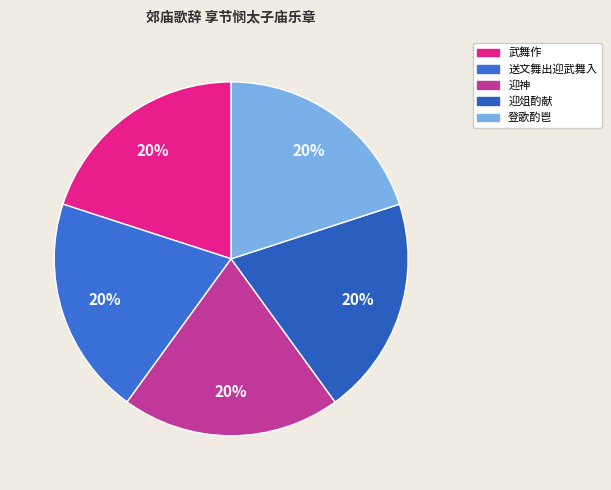

Count the number of slices in the pie.

5